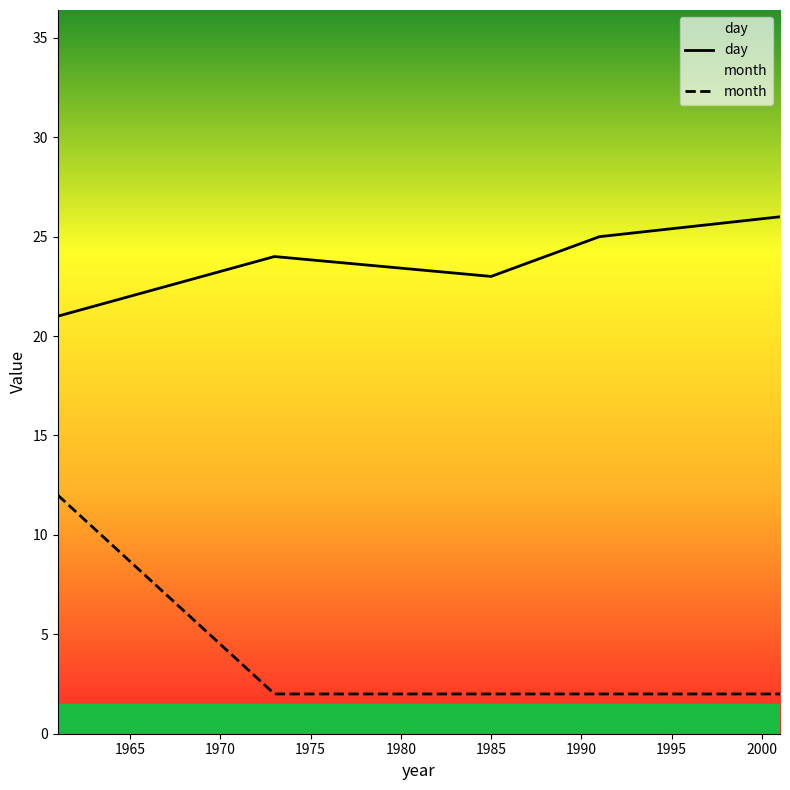

Which series has the largest total across all categories?

day